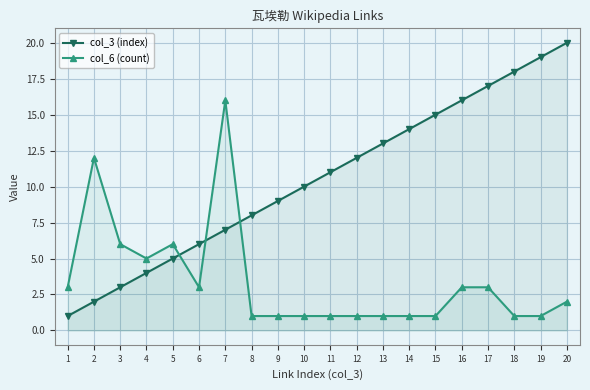

In col_6 (count), how many points are lower than both neighbors (excluding endpoints)?

2